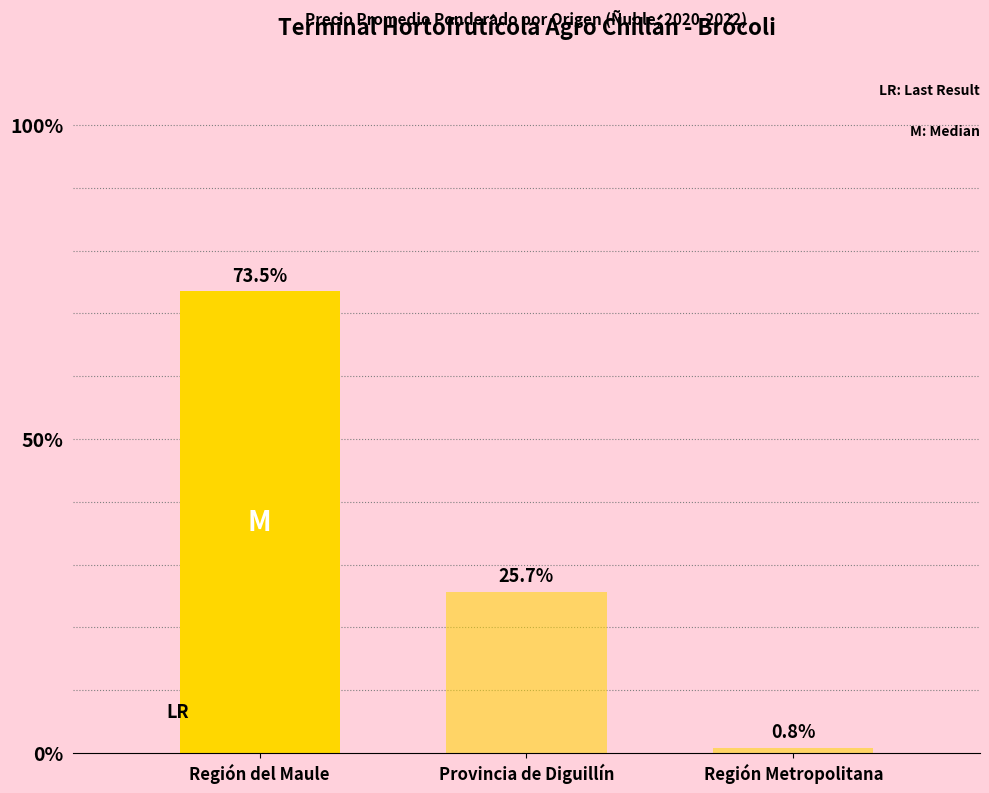

What is the sum of the values at Región del Maule and Región Metropolitana?

74.3